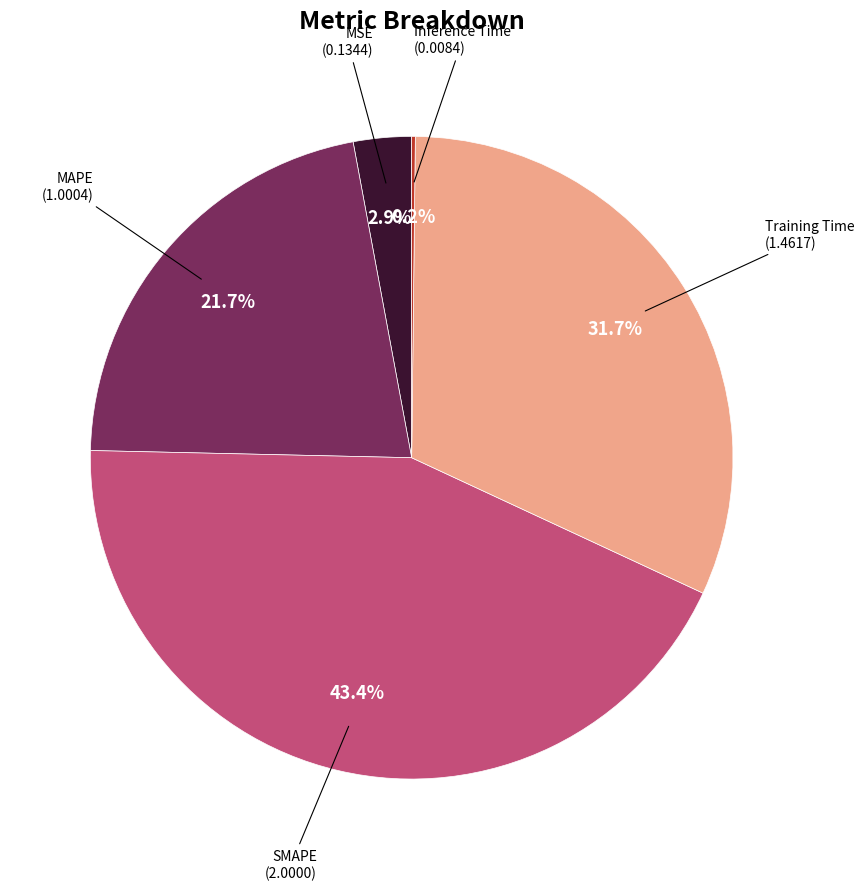

Is there any slice that represents more than half of the pie?

No